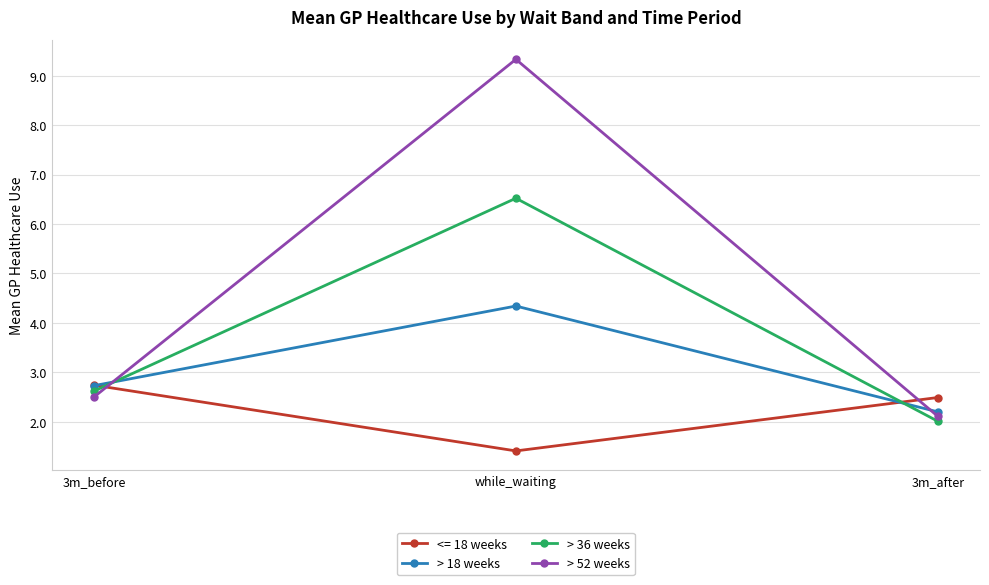

Which category has the highest value in the > 52 weeks series?

while_waiting